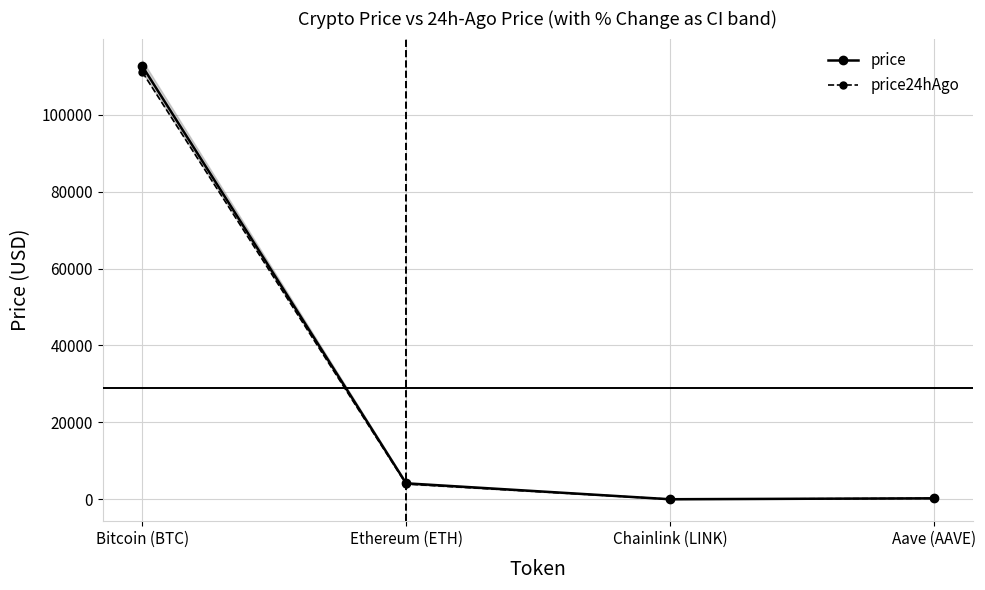

What is the sum of all price values?

116992.6